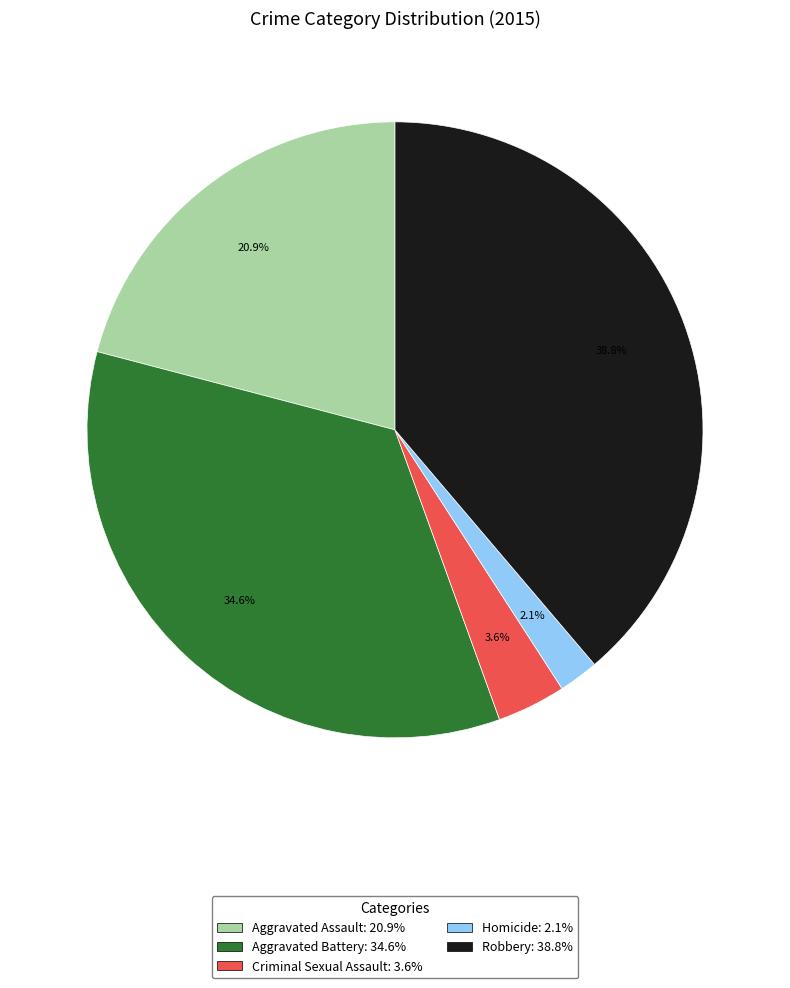

Rank the categories by value from lowest to highest.

Homicide, Criminal Sexual Assault, Aggravated Assault, Aggravated Battery, Robbery